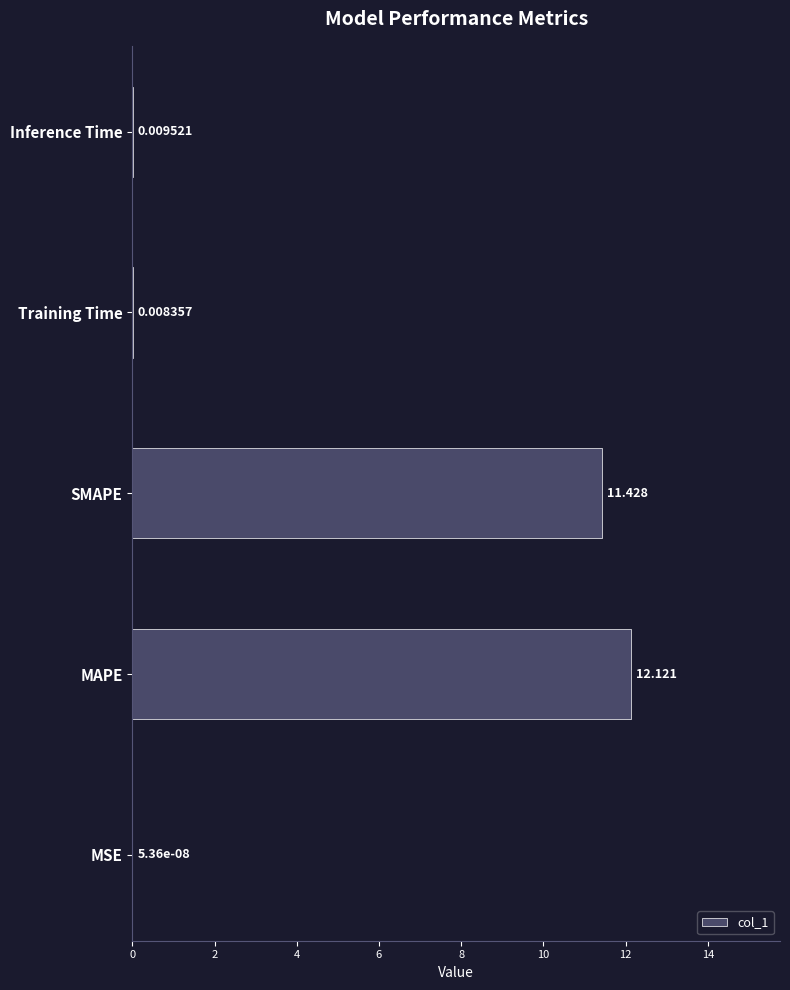

Which has a higher value, SMAPE or MSE?

SMAPE